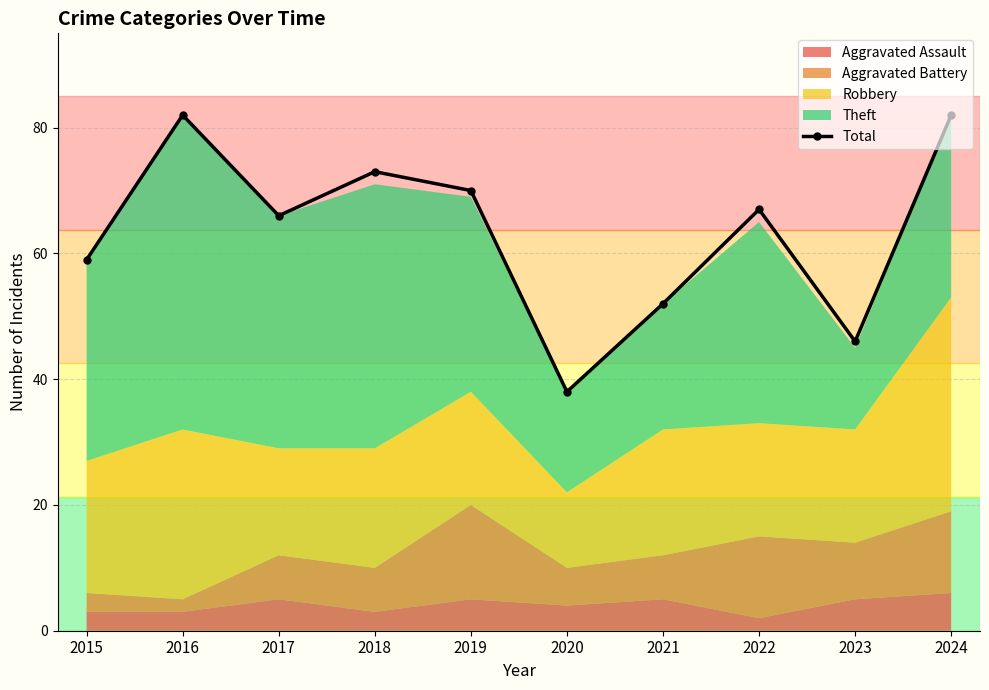

What value does the data have at 2023, to the nearest 10?

50